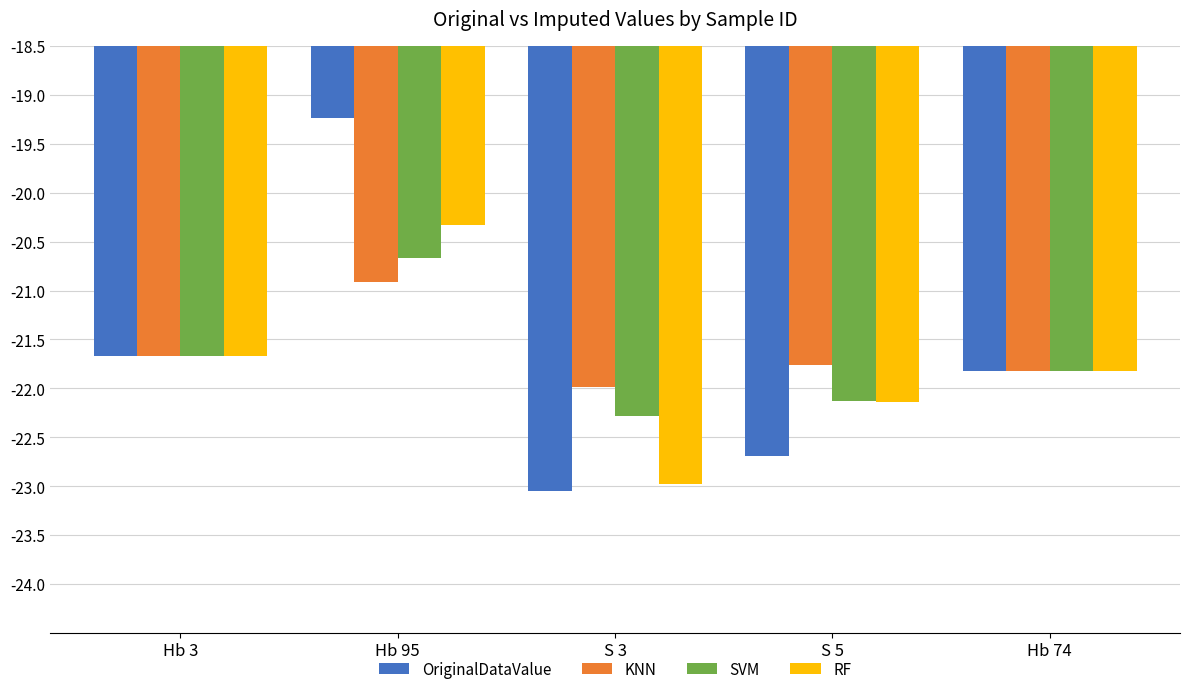

What value does the KNN series have at Hb 74?

-21.8